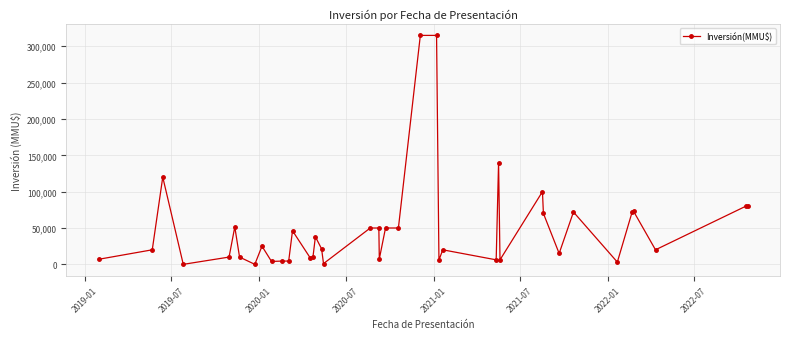

What is the sum of all values?

1983740